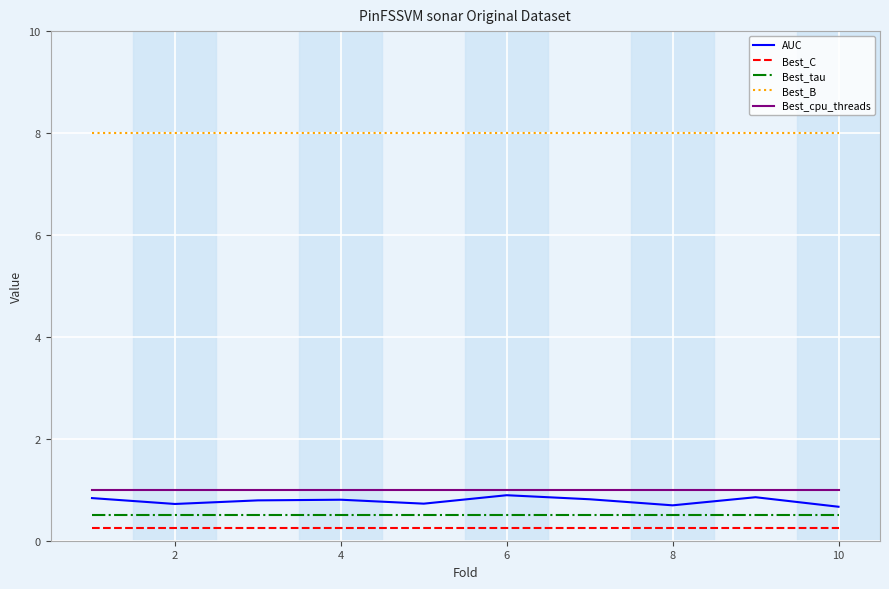

What is the maximum value shown in the chart?

8.0